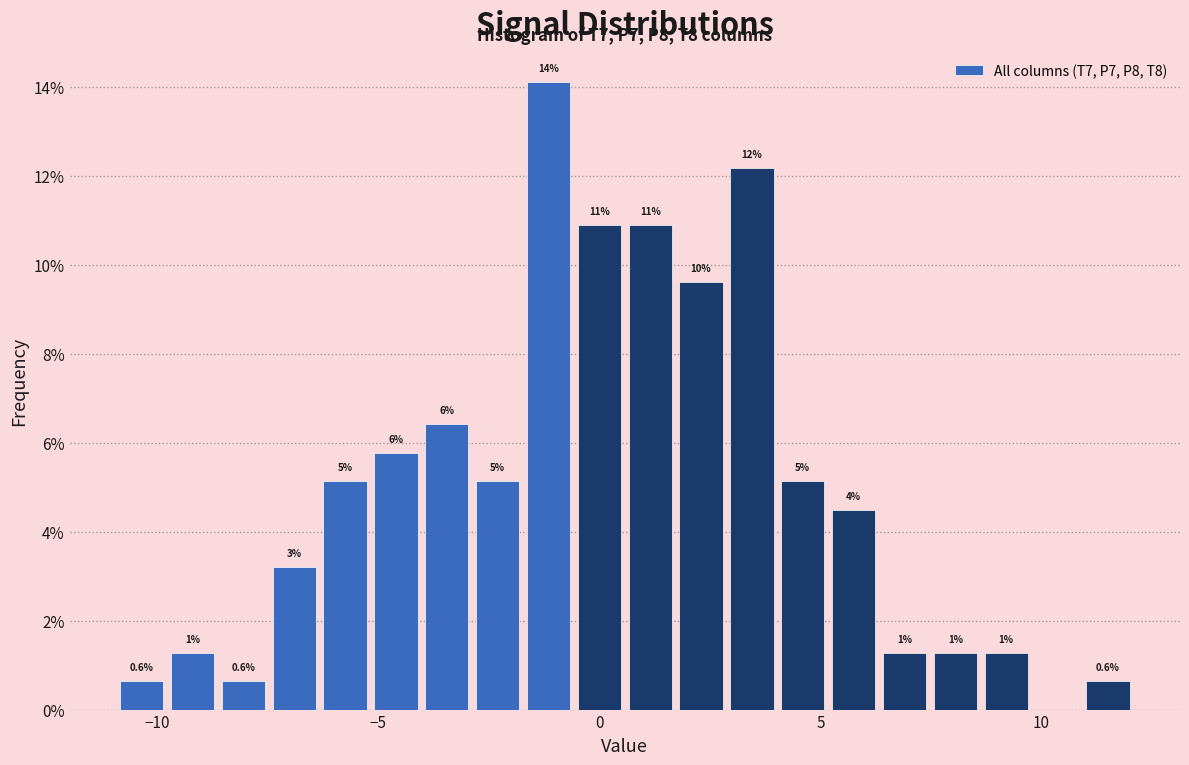

Read against the x-axis, roughly where is the centre of the tallest bar?

-1.0